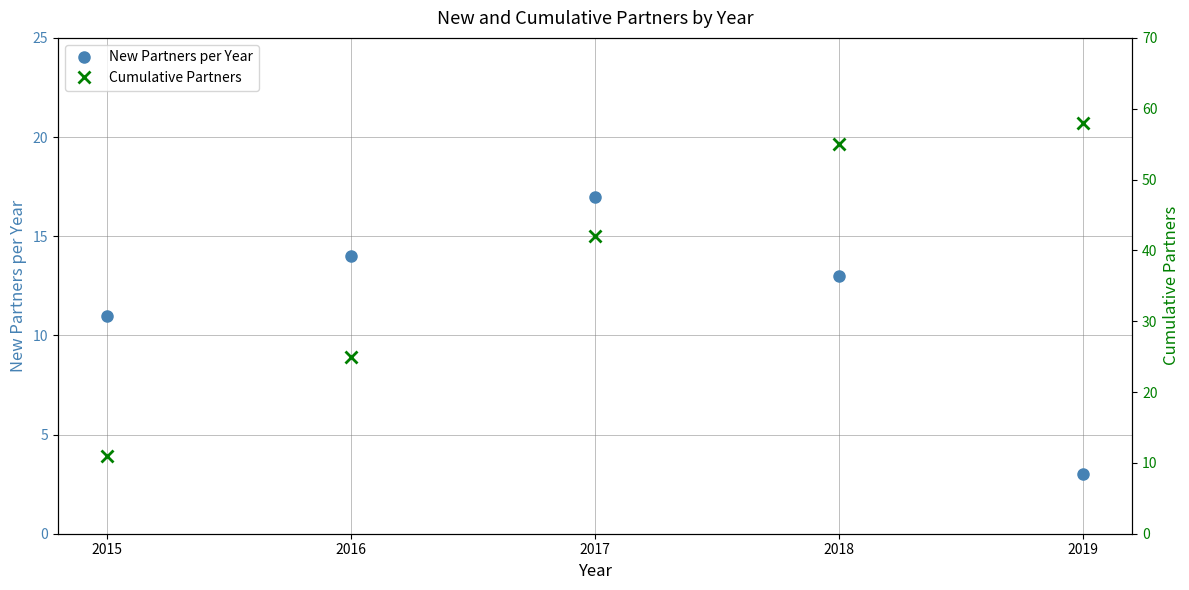

True or false: New Partners per Year has more than 2 interior local peaks.

False